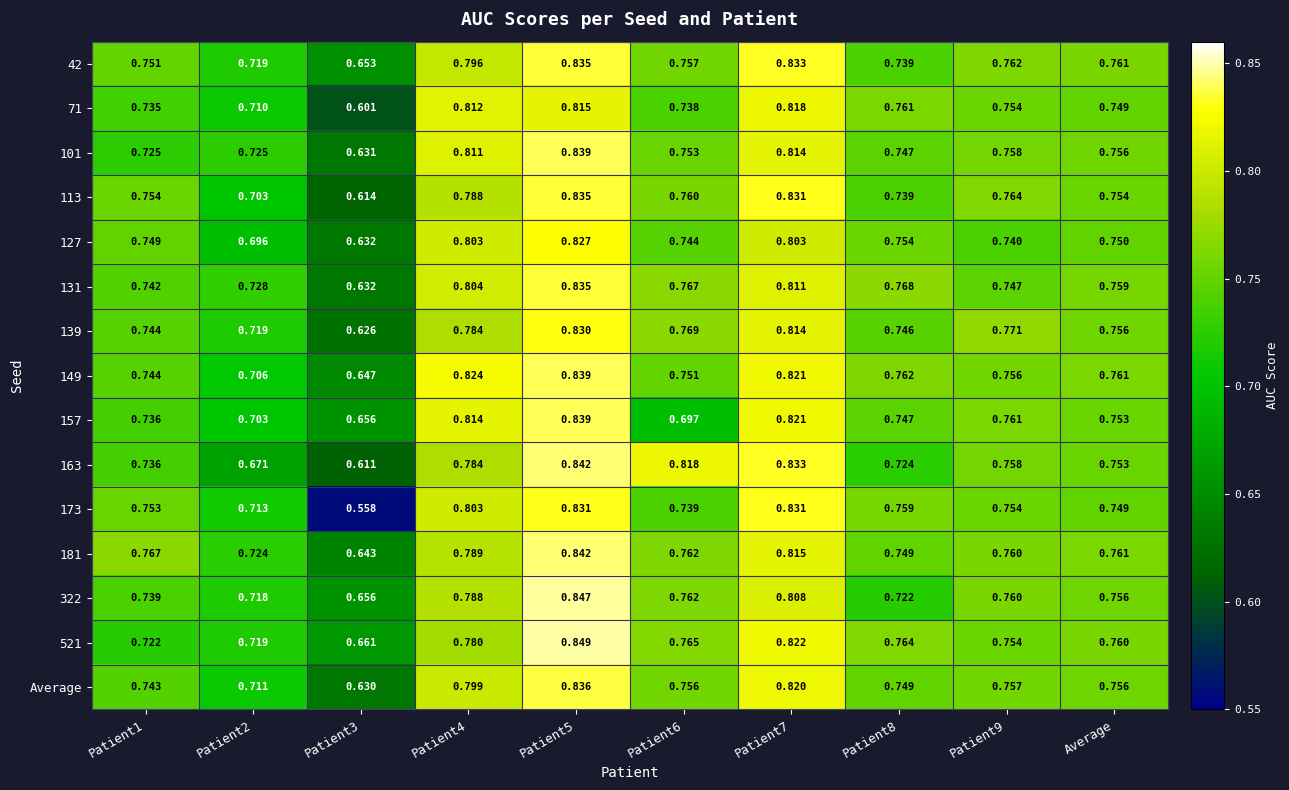

Which series has the largest total across all categories?

181